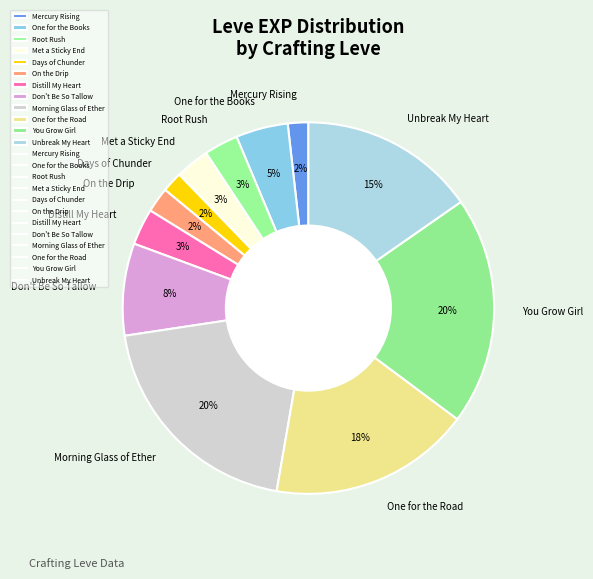

To the nearest percent, what is the difference between the largest and smallest slice percentages?

18%